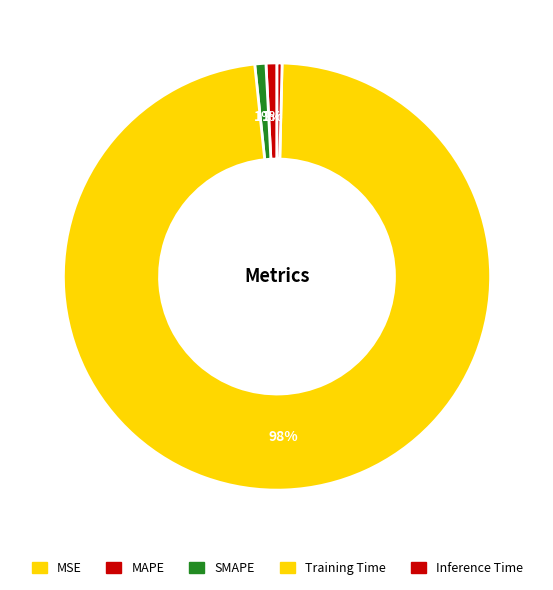

Between MAPE and MSE, which is larger?

MAPE